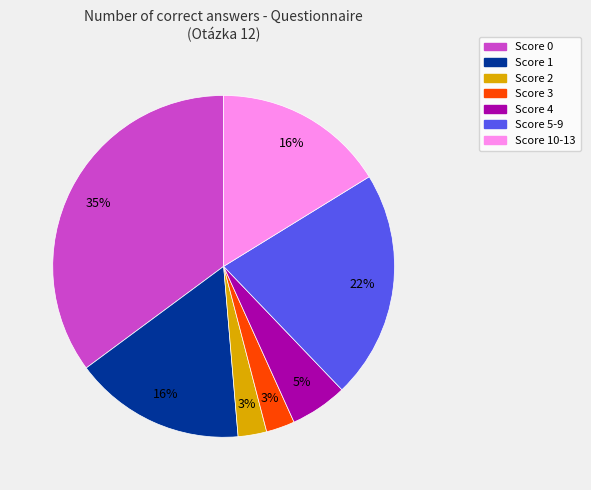

Is there a majority slice in this chart?

No